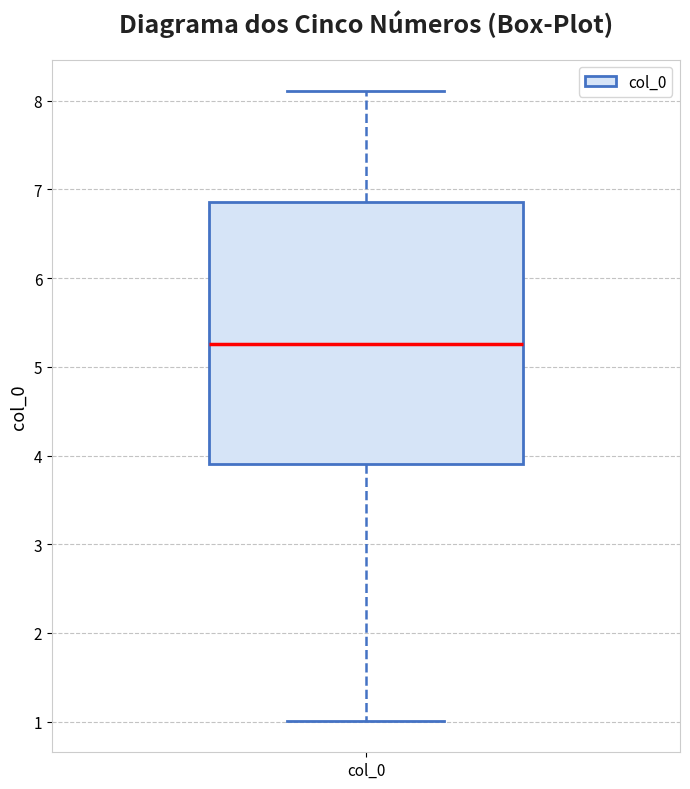

Read this box plot against the y-axis: the position of the median line, the range covered by the box, and the ends of both whiskers. The values are not printed on the chart, so give them approximately, as read against the axis.

median 5.3, box 3.9 to 6.9, whiskers 1.0 to 8.1